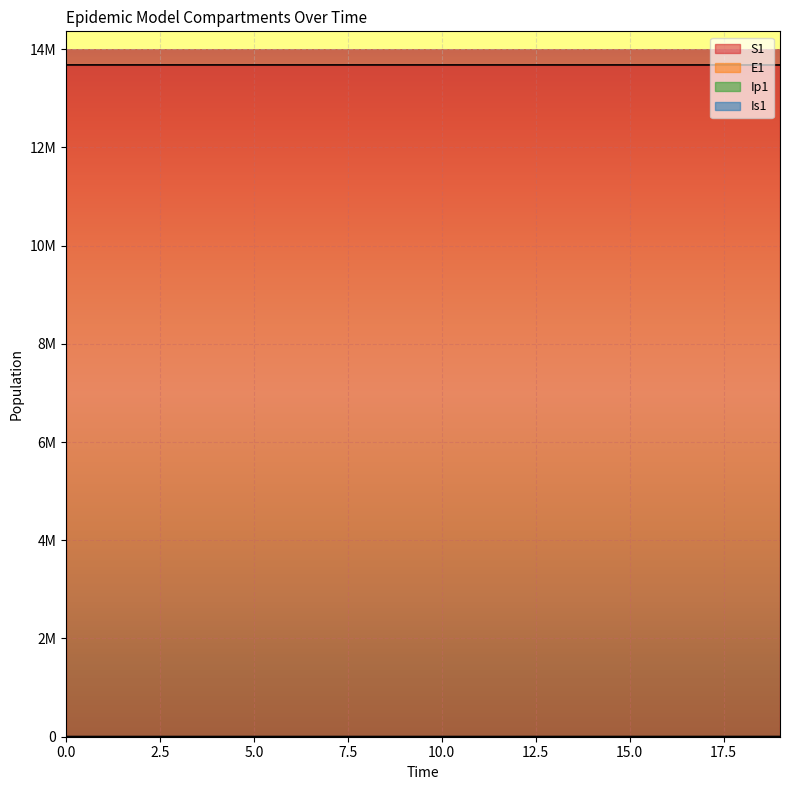

Reading right to left, list all the values displayed in this chart.

S1: 13677445.3	13677731.1	13677939.7	13678091.8	13678202.7	13678283.6	13678342.6	13678385.7	13678417.1	13678440.0	13678456.7	13678468.9	13678477.7	13678484.2	13678489.0	13678492.4	13678495.0	13678496.9	13678498.5	13678500.0
E1: 566.2	413.0	301.2	219.7	160.3	116.9	85.3	62.2	45.4	33.1	24.1	17.6	12.8	9.4	6.8	4.9	3.5	2.4	1.3	0.0
Ip1: 23.5	17.2	12.5	9.1	6.7	4.9	3.5	2.6	1.9	1.4	1.0	0.7	0.5	0.4	0.3	0.2	0.1	0.1	0.0	0.0
Is1: 43.8	31.9	23.3	17.0	12.4	9.1	6.7	4.9	3.6	2.7	2.1	1.6	1.3	1.2	1.1	1.1	1.2	1.3	1.6	2.0